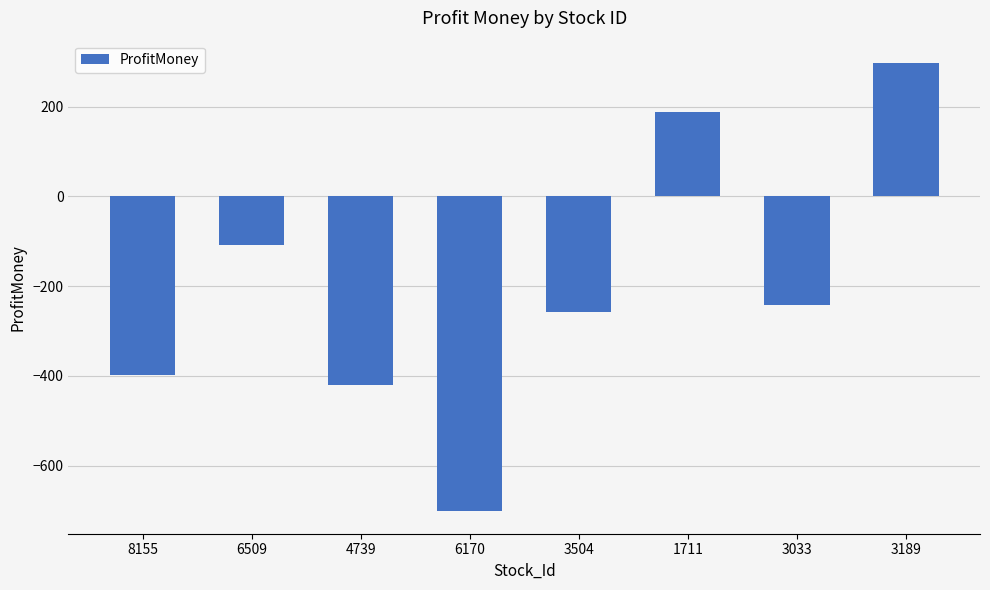

How many values exceed -243?

3